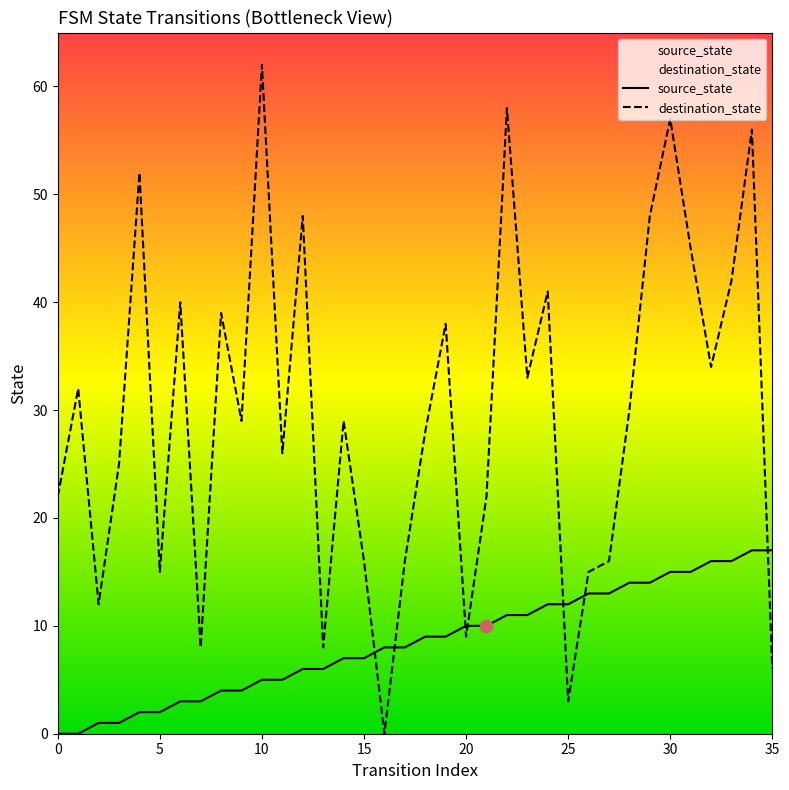

Which series has the widest spread of Y values?

destination_state